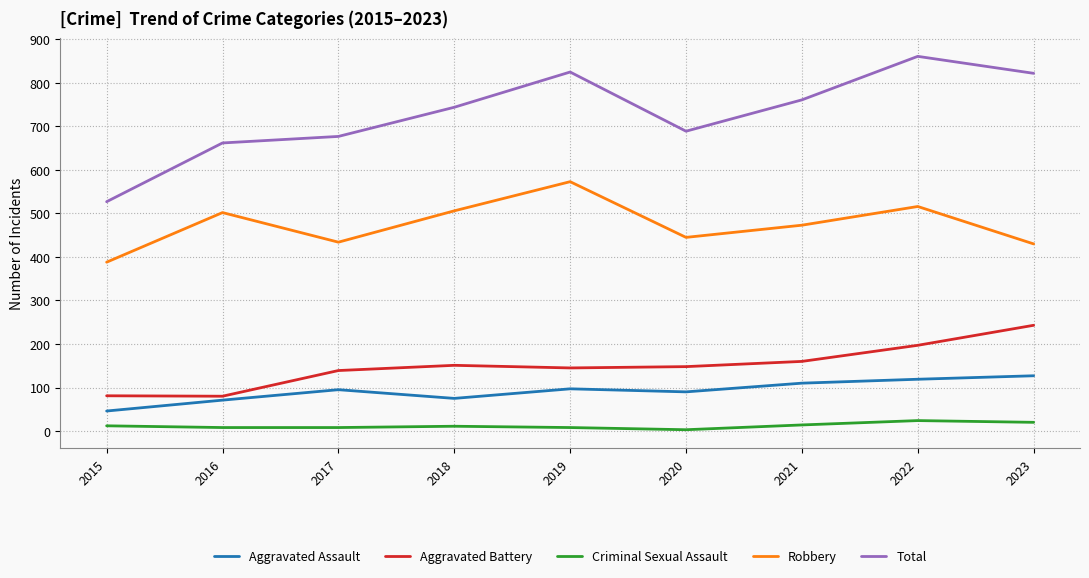

List the series in order of their peak value, lowest first.

Criminal Sexual Assault, Aggravated Assault, Aggravated Battery, Robbery, Total